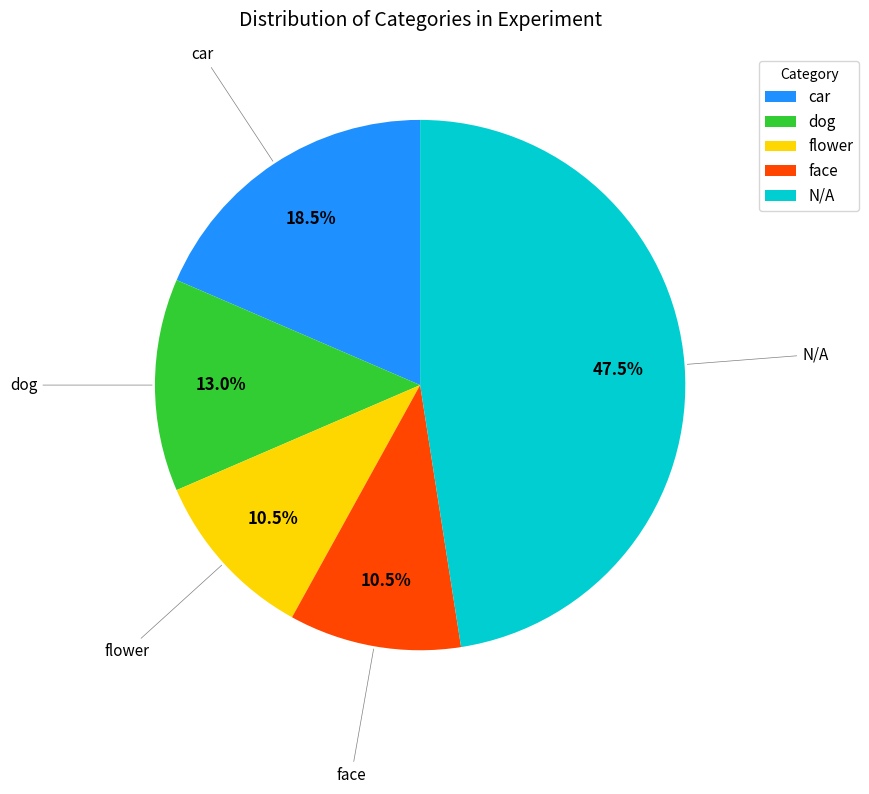

Is the sum of N/A and flower greater than half?

Yes